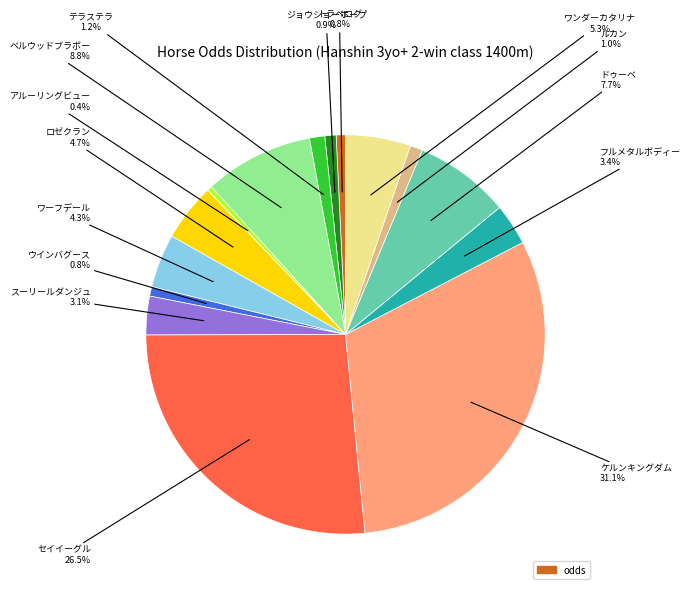

Does any single category account for the majority?

No